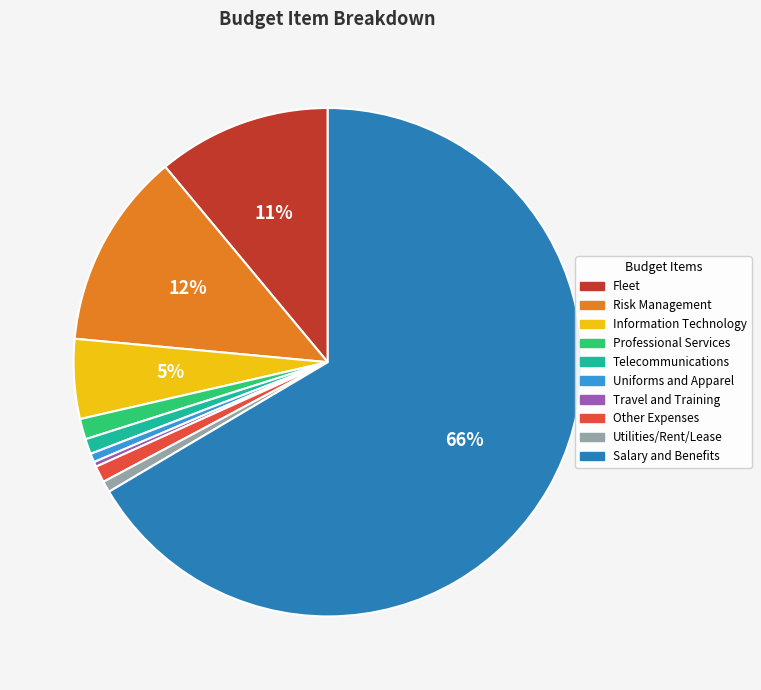

Count the number of slices in the pie.

10